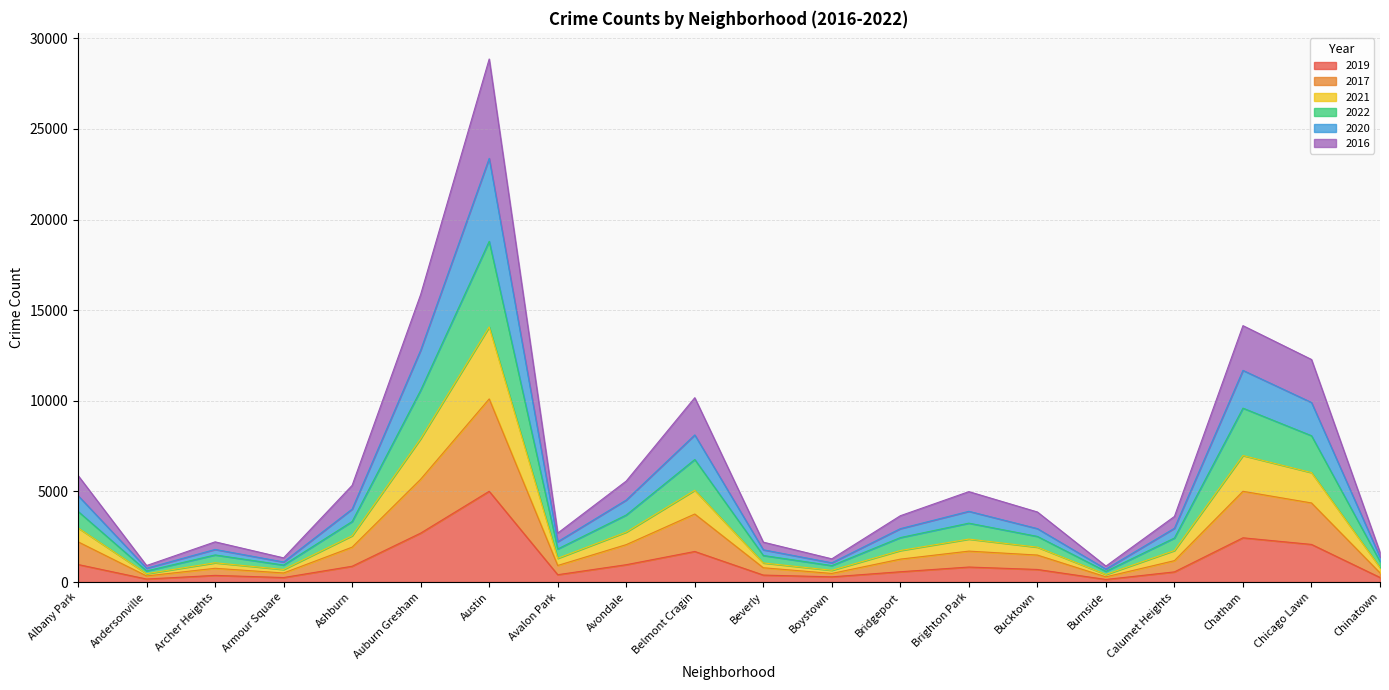

What are all the series names shown in the legend?

2019, 2017, 2021, 2022, 2020, 2016